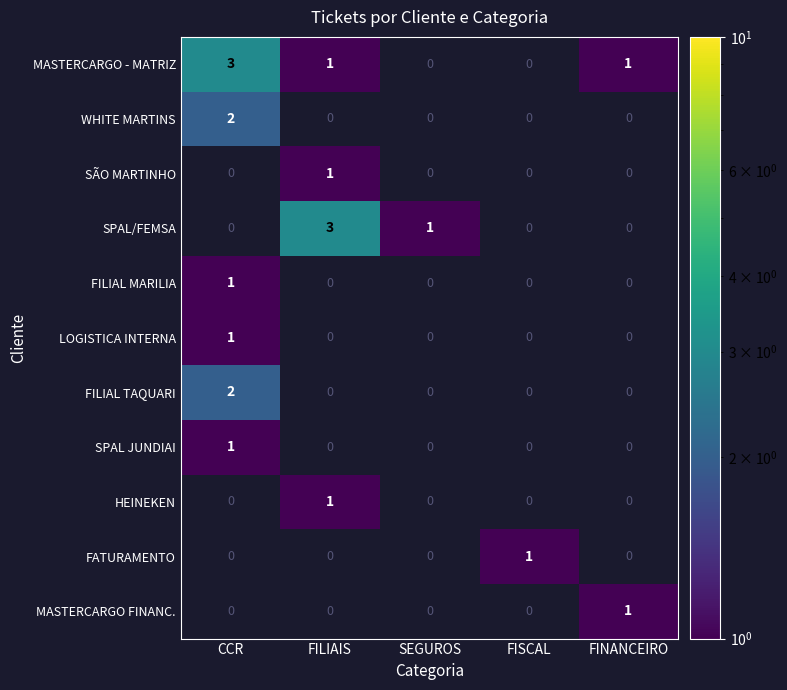

The value of MASTERCARGO - MATRIZ at FILIAIS is 2. True or false?

False